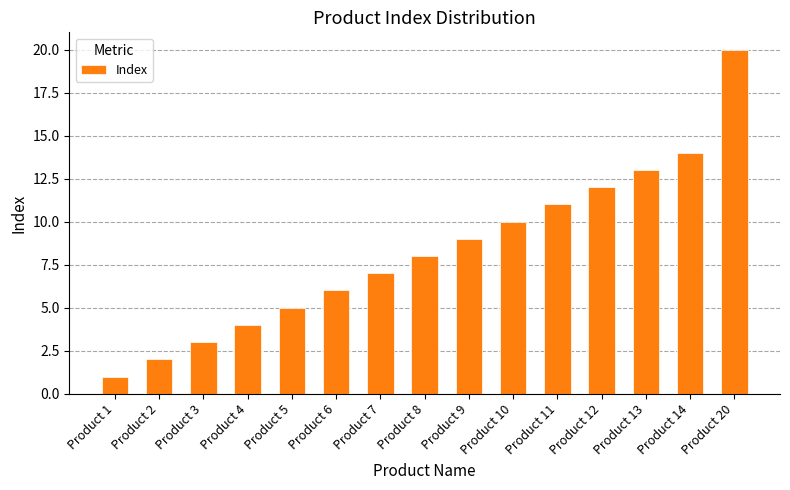

Is it true that the value at Product 7 is 2?

False